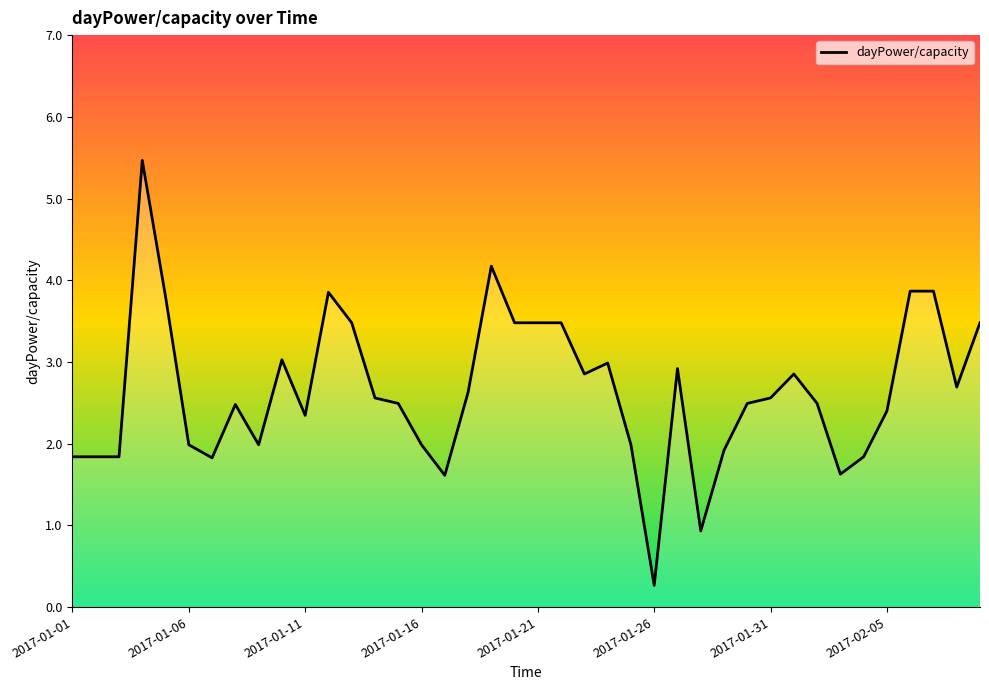

Does the chart display data point markers on the line(s)?

No